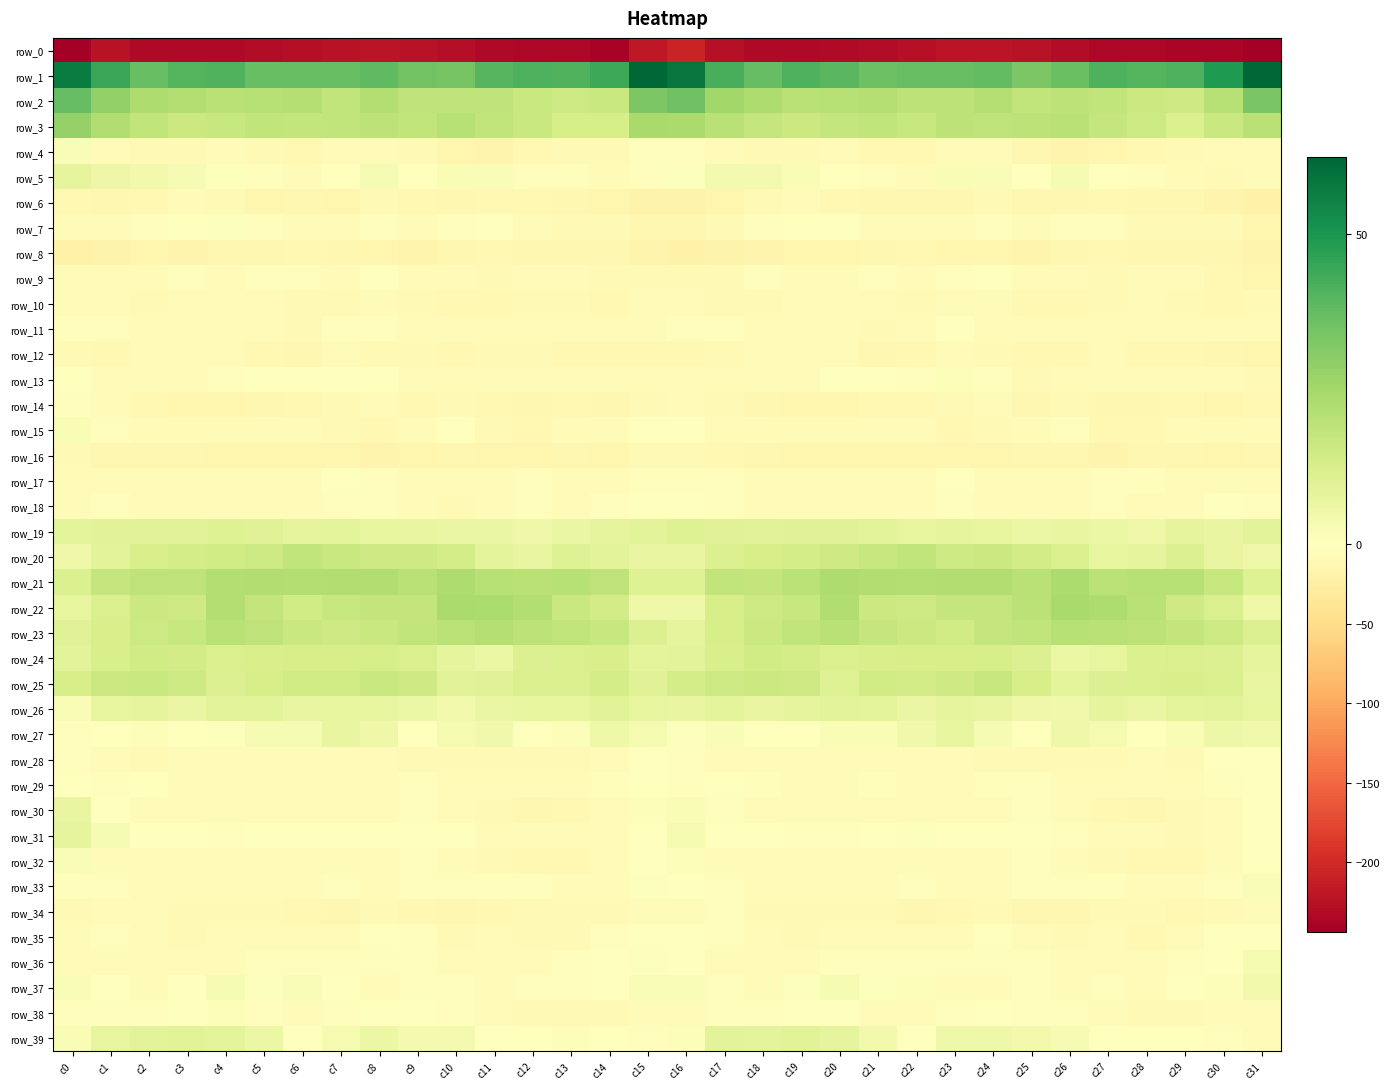

Reading left to right, what are all the values shown in this chart?

row_0: c0=-243.9	c1=-224.1	c2=-234.0	c3=-232.6	c4=-233.0	c5=-230.4	c6=-228.1	c7=-223.2	c8=-222.4	c9=-223.0	c10=-228.3	c11=-232.9	c12=-235.6	c13=-235.4	c14=-238.3	c15=-217.5	c16=-206.5	c17=-226.6	c18=-233.7	c19=-232.7	c20=-232.3	c21=-229.7	c22=-226.2	c23=-222.4	c24=-222.4	c25=-224.7	c26=-230.3	c27=-234.4	c28=-235.5	c29=-236.5	c30=-237.0	c31=-242.8
row_1: c0=57.0	c1=44.8	c2=36.9	c3=40.1	c4=40.8	c5=36.8	c6=36.7	c7=37.0	c8=38.2	c9=35.1	c10=34.0	c11=40.0	c12=41.3	c13=40.6	c14=44.4	c15=62.2	c16=58.8	c17=42.1	c18=37.5	c19=41.4	c20=39.3	c21=36.1	c22=36.9	c23=37.1	c24=37.9	c25=33.1	c26=36.2	c27=41.1	c28=40.4	c29=41.4	c30=48.9	c31=62.5
row_2: c0=37.4	c1=28.6	c2=22.6	c3=21.6	c4=20.1	c5=20.9	c6=21.1	c7=18.4	c8=21.7	c9=18.9	c10=18.8	c11=18.9	c12=16.4	c13=15.2	c14=16.3	c15=32.9	c16=35.6	c17=25.7	c18=22.7	c19=20.4	c20=20.6	c21=21.3	c22=19.3	c23=19.3	c24=21.4	c25=18.1	c26=19.2	c27=18.1	c28=15.7	c29=14.8	c30=20.7	c31=33.6
row_3: c0=27.9	c1=22.3	c2=18.4	c3=15.9	c4=16.7	c5=18.3	c6=17.8	c7=18.1	c8=19.3	c9=18.4	c10=21.0	c11=18.2	c12=16.5	c13=13.2	c14=12.9	c15=24.0	c16=23.5	c17=20.1	c18=17.4	c19=16.0	c20=17.6	c21=18.3	c22=17.0	c23=19.4	c24=18.6	c25=19.3	c26=20.3	c27=17.4	c28=15.6	c29=11.7	c30=16.1	c31=20.4
row_4: c0=1.5	c1=-4.1	c2=-7.7	c3=-8.9	c4=-6.3	c5=-8.5	c6=-10.8	c7=-6.9	c8=-7.0	c9=-9.1	c10=-14.5	c11=-15.6	c12=-11.0	c13=-8.8	c14=-8.1	c15=-1.9	c16=-3.2	c17=-6.7	c18=-8.4	c19=-8.0	c20=-6.1	c21=-10.2	c22=-9.7	c23=-6.2	c24=-7.2	c25=-11.5	c26=-15.9	c27=-13.9	c28=-9.6	c29=-9.0	c30=-7.4	c31=-5.8
row_5: c0=8.3	c1=5.5	c2=4.4	c3=2.7	c4=0.9	c5=-2.0	c6=-5.0	c7=0.2	c8=2.5	c9=0.0	c10=2.2	c11=1.5	c12=-2.4	c13=-3.8	c14=-6.5	c15=-3.4	c16=0.7	c17=3.4	c18=3.6	c19=2.1	c20=0.0	c21=-3.1	c22=-4.3	c23=2.3	c24=1.5	c25=-0.1	c26=2.9	c27=-0.3	c28=-3.1	c29=-4.6	c30=-8.3	c31=-7.3
row_6: c0=-11.2	c1=-11.8	c2=-10.4	c3=-6.4	c4=-8.2	c5=-13.6	c6=-12.1	c7=-13.4	c8=-8.5	c9=-11.4	c10=-13.0	c11=-10.7	c12=-10.5	c13=-12.7	c14=-13.5	c15=-17.5	c16=-17.6	c17=-13.8	c18=-9.3	c19=-5.7	c20=-10.9	c21=-12.9	c22=-12.8	c23=-12.1	c24=-8.5	c25=-13.0	c26=-12.4	c27=-10.0	c28=-11.8	c29=-12.7	c30=-15.9	c31=-19.8
row_7: c0=-5.3	c1=-6.0	c2=-3.5	c3=-1.6	c4=0.9	c5=-3.4	c6=-5.8	c7=-5.8	c8=-3.2	c9=-4.1	c10=-3.2	c11=-1.7	c12=-6.7	c13=-8.7	c14=-7.8	c15=-12.0	c16=-12.5	c17=-7.6	c18=-3.5	c19=0.3	c20=-0.6	c21=-4.7	c22=-6.5	c23=-4.8	c24=-2.9	c25=-4.7	c26=-2.2	c27=-2.9	c28=-8.4	c29=-8.3	c30=-8.6	c31=-14.2
row_8: c0=-19.2	c1=-17.4	c2=-15.1	c3=-15.7	c4=-13.1	c5=-12.8	c6=-10.8	c7=-12.8	c8=-14.0	c9=-15.4	c10=-13.1	c11=-11.0	c12=-12.7	c13=-12.9	c14=-12.8	c15=-16.6	c16=-20.6	c17=-18.0	c18=-16.3	c19=-14.0	c20=-13.4	c21=-11.9	c22=-11.3	c23=-13.4	c24=-13.9	c25=-15.9	c26=-11.7	c27=-11.4	c28=-13.0	c29=-12.9	c30=-12.8	c31=-16.1
row_9: c0=-6.6	c1=-7.4	c2=-3.9	c3=-3.7	c4=-4.4	c5=-3.7	c6=-3.3	c7=-4.8	c8=-1.0	c9=-4.6	c10=-5.1	c11=-7.7	c12=-6.5	c13=-4.2	c14=-8.3	c15=-9.4	c16=-8.4	c17=-7.8	c18=-3.6	c19=-3.9	c20=-4.6	c21=-2.9	c22=-4.6	c23=-3.6	c24=-1.2	c25=-6.2	c26=-5.1	c27=-8.2	c28=-4.8	c29=-5.2	c30=-10.6	c31=-13.5
row_10: c0=-6.3	c1=-7.2	c2=-7.8	c3=-7.4	c4=-5.8	c5=-6.5	c6=-7.9	c7=-8.0	c8=-4.5	c9=-8.8	c10=-10.3	c11=-9.7	c12=-7.8	c13=-8.5	c14=-9.6	c15=-5.8	c16=-5.1	c17=-7.8	c18=-8.3	c19=-6.5	c20=-6.0	c21=-6.8	c22=-8.8	c23=-6.2	c24=-5.4	c25=-10.4	c26=-9.9	c27=-9.1	c28=-7.5	c29=-9.1	c30=-10.1	c31=-7.8
row_11: c0=-3.6	c1=-2.6	c2=-5.7	c3=-6.4	c4=-4.0	c5=-7.4	c6=-8.6	c7=-2.1	c8=-3.3	c9=-5.1	c10=-6.4	c11=-6.7	c12=-5.2	c13=-4.6	c14=-4.1	c15=-4.2	c16=-2.3	c17=-3.1	c18=-7.2	c19=-4.8	c20=-4.9	c21=-8.7	c22=-6.5	c23=-1.2	c24=-4.9	c25=-5.0	c26=-7.3	c27=-5.6	c28=-5.4	c29=-4.0	c30=-5.5	c31=-5.9
row_12: c0=-8.2	c1=-10.0	c2=-6.1	c3=-3.8	c4=-4.8	c5=-9.8	c6=-12.2	c7=-7.5	c8=-7.9	c9=-9.2	c10=-10.1	c11=-7.6	c12=-8.2	c13=-10.7	c14=-11.0	c15=-11.4	c16=-10.4	c17=-9.1	c18=-4.1	c19=-4.3	c20=-6.0	c21=-11.6	c22=-11.2	c23=-6.6	c24=-8.5	c25=-9.6	c26=-9.9	c27=-6.7	c28=-9.6	c29=-10.9	c30=-11.9	c31=-13.4
row_13: c0=0.1	c1=-6.3	c2=-5.9	c3=-4.8	c4=-2.6	c5=-1.3	c6=-1.7	c7=0.1	c8=-0.4	c9=-6.9	c10=-5.6	c11=-5.1	c12=-7.3	c13=-5.9	c14=-5.7	c15=-5.7	c16=-4.7	c17=-6.8	c18=-4.6	c19=-4.8	c20=-1.8	c21=-1.3	c22=-2.2	c23=1.2	c24=-2.5	c25=-8.1	c26=-4.4	c27=-6.1	c28=-7.1	c29=-5.3	c30=-7.0	c31=-8.4
row_14: c0=-1.9	c1=-7.0	c2=-10.8	c3=-13.7	c4=-14.8	c5=-12.5	c6=-10.5	c7=-9.3	c8=-6.3	c9=-10.5	c10=-9.5	c11=-10.7	c12=-13.1	c13=-11.3	c14=-13.0	c15=-7.7	c16=-4.5	c17=-7.9	c18=-11.9	c19=-14.6	c20=-14.4	c21=-11.2	c22=-10.9	c23=-8.0	c24=-6.9	c25=-11.7	c26=-8.6	c27=-12.8	c28=-12.1	c29=-11.4	c30=-14.6	c31=-11.0
row_15: c0=2.1	c1=-3.6	c2=-5.1	c3=-6.9	c4=-5.8	c5=-5.7	c6=-3.8	c7=-8.9	c8=-10.1	c9=-6.9	c10=-1.9	c11=-7.7	c12=-11.1	c13=-6.6	c14=-4.4	c15=0.1	c16=-0.9	c17=-4.4	c18=-5.4	c19=-7.1	c20=-5.6	c21=-4.9	c22=-5.2	c23=-10.4	c24=-8.9	c25=-5.2	c26=-2.3	c27=-10.8	c28=-9.6	c29=-5.1	c30=-5.3	c31=-4.4
row_16: c0=-8.7	c1=-11.4	c2=-11.5	c3=-13.1	c4=-14.2	c5=-13.6	c6=-13.5	c7=-13.9	c8=-15.8	c9=-13.5	c10=-12.9	c11=-14.4	c12=-14.1	c13=-12.0	c14=-14.5	c15=-8.0	c16=-8.3	c17=-11.2	c18=-11.7	c19=-14.2	c20=-13.8	c21=-13.4	c22=-13.8	c23=-14.9	c24=-14.9	c25=-13.2	c26=-13.1	c27=-15.2	c28=-12.4	c29=-13.1	c30=-14.7	c31=-12.6
row_17: c0=-6.6	c1=-4.4	c2=-5.0	c3=-4.7	c4=-7.0	c5=-6.9	c6=-6.3	c7=-0.9	c8=-3.3	c9=-6.8	c10=-5.9	c11=-4.9	c12=-2.1	c13=-5.6	c14=-5.4	c15=-2.8	c16=-2.6	c17=-3.6	c18=-5.0	c19=-5.7	c20=-7.0	c21=-7.1	c22=-4.6	c23=-0.6	c24=-5.5	c25=-6.4	c26=-5.9	c27=-3.3	c28=-3.1	c29=-6.0	c30=-5.3	c31=-5.2
row_18: c0=-6.2	c1=-3.3	c2=-5.8	c3=-4.9	c4=-5.3	c5=-4.4	c6=-5.1	c7=-3.4	c8=-3.3	c9=-6.3	c10=-7.9	c11=-4.7	c12=-3.3	c13=-6.9	c14=-2.1	c15=-1.0	c16=-0.8	c17=-3.2	c18=-5.8	c19=-4.8	c20=-5.3	c21=-4.6	c22=-5.1	c23=-2.7	c24=-4.3	c25=-7.4	c26=-7.1	c27=-3.4	c28=-5.0	c29=-5.5	c30=-1.1	c31=-2.5
row_19: c0=8.3	c1=9.5	c2=9.6	c3=9.7	c4=10.5	c5=9.8	c6=8.1	c7=8.4	c8=7.5	c9=7.1	c10=6.5	c11=6.8	c12=5.2	c13=6.7	c14=7.8	c15=9.2	c16=10.4	c17=9.9	c18=9.7	c19=10.0	c20=10.1	c21=9.3	c22=7.7	c23=8.3	c24=7.6	c25=6.2	c26=6.9	c27=6.2	c28=5.1	c29=8.1	c30=7.3	c31=9.0
row_20: c0=5.1	c1=9.2	c2=12.6	c3=13.5	c4=14.5	c5=15.6	c6=18.5	c7=16.6	c8=15.0	c9=15.0	c10=13.6	c11=8.7	c12=7.3	c13=10.4	c14=9.3	c15=6.8	c16=7.1	c17=10.8	c18=13.1	c19=13.5	c20=14.8	c21=16.8	c22=18.3	c23=15.3	c24=15.7	c25=14.0	c26=12.1	c27=7.5	c28=8.1	c29=11.2	c30=7.2	c31=5.0
row_21: c0=11.6	c1=17.5	c2=18.9	c3=18.7	c4=21.7	c5=22.4	c6=21.8	c7=22.3	c8=22.4	c9=20.5	c10=22.8	c11=20.6	c12=20.3	c13=20.8	c14=19.0	c15=10.5	c16=10.4	c17=18.5	c18=18.1	c19=19.7	c20=22.7	c21=22.4	c22=21.6	c23=22.3	c24=22.2	c25=20.3	c26=23.0	c27=19.9	c28=20.8	c29=20.6	c30=17.0	c31=10.5
row_22: c0=7.4	c1=11.8	c2=15.6	c3=14.8	c4=21.6	c5=18.1	c6=14.6	c7=16.8	c8=17.9	c9=17.8	c10=23.5	c11=23.0	c12=21.8	c13=16.5	c14=13.8	c15=4.9	c16=4.9	c17=12.8	c18=15.2	c19=16.8	c20=22.2	c21=15.9	c22=15.2	c23=17.3	c24=17.5	c25=19.8	c26=24.0	c27=22.6	c28=20.4	c29=15.0	c30=12.0	c31=5.2
row_23: c0=9.8	c1=12.4	c2=15.5	c3=16.8	c4=20.3	c5=18.7	c6=16.2	c7=14.8	c8=16.3	c9=18.1	c10=19.6	c11=21.1	c12=19.2	c13=18.5	c14=16.8	c15=11.1	c16=8.0	c17=12.9	c18=15.9	c19=18.1	c20=20.4	c21=17.4	c22=15.6	c23=14.6	c24=17.4	c25=18.4	c26=20.5	c27=20.1	c28=19.3	c29=18.0	c30=15.4	c31=10.8
row_24: c0=8.9	c1=12.3	c2=14.5	c3=14.0	c4=11.9	c5=12.2	c6=13.2	c7=12.9	c8=13.1	c9=12.1	c10=7.9	c11=6.2	c12=10.8	c13=11.8	c14=12.2	c15=8.5	c16=9.2	c17=12.4	c18=14.5	c19=13.4	c20=11.3	c21=12.6	c22=13.2	c23=12.9	c24=13.2	c25=11.0	c26=6.3	c27=7.7	c28=11.5	c29=12.0	c30=10.8	c31=7.9
row_25: c0=12.9	c1=15.7	c2=16.2	c3=15.6	c4=11.1	c5=13.0	c6=14.4	c7=14.2	c8=16.4	c9=15.0	c10=9.5	c11=9.9	c12=12.0	c13=11.9	c14=13.6	c15=9.8	c16=13.5	c17=15.3	c18=15.9	c19=14.7	c20=10.5	c21=14.2	c22=13.8	c23=15.0	c24=16.7	c25=13.0	c26=8.8	c27=11.2	c28=11.8	c29=12.7	c30=11.8	c31=7.1
row_26: c0=2.0	c1=7.3	c2=8.2	c3=6.7	c4=9.0	c5=9.1	c6=6.8	c7=7.6	c8=7.4	c9=6.0	c10=3.9	c11=6.5	c12=7.4	c13=7.4	c14=9.6	c15=7.6	c16=7.1	c17=8.6	c18=6.9	c19=8.0	c20=9.2	c21=8.4	c22=6.4	c23=7.8	c24=7.0	c25=4.9	c26=4.5	c27=8.1	c28=6.7	c29=8.6	c30=8.9	c31=7.5
row_27: c0=-3.6	c1=0.4	c2=1.1	c3=-0.2	c4=0.8	c5=2.8	c6=2.7	c7=7.2	c8=5.2	c9=0.1	c10=3.2	c11=4.5	c12=0.5	c13=1.1	c14=5.1	c15=3.1	c16=0.6	c17=1.5	c18=0.4	c19=-0.3	c20=2.0	c21=2.4	c22=4.5	c23=7.4	c24=2.9	c25=0.2	c26=4.9	c27=3.1	c28=0.2	c29=2.3	c30=5.8	c31=4.7
row_28: c0=-2.8	c1=-4.7	c2=-7.7	c3=-4.2	c4=-5.2	c5=-4.6	c6=-4.1	c7=-4.8	c8=-6.9	c9=-8.9	c10=-8.2	c11=-8.6	c12=-7.8	c13=-8.3	c14=-3.9	c15=-1.0	c16=-3.2	c17=-6.2	c18=-6.8	c19=-4.0	c20=-5.4	c21=-4.1	c22=-4.2	c23=-4.8	c24=-8.7	c25=-8.5	c26=-8.5	c27=-8.3	c28=-7.6	c29=-7.9	c30=-0.9	c31=0.1
row_29: c0=0.2	c1=-2.2	c2=-0.6	c3=-6.0	c4=-6.8	c5=-4.1	c6=-4.2	c7=-5.5	c8=-4.6	c9=-2.3	c10=-5.0	c11=-7.0	c12=-7.0	c13=-5.3	c14=-2.5	c15=-0.2	c16=-2.0	c17=-1.2	c18=-2.5	c19=-6.8	c20=-5.9	c21=-3.8	c22=-4.6	c23=-5.9	c24=-3.5	c25=-2.9	c26=-6.2	c27=-7.4	c28=-6.5	c29=-4.3	c30=-2.0	c31=-1.1
row_30: c0=7.0	c1=-0.9	c2=-5.1	c3=-6.6	c4=-5.6	c5=-5.3	c6=-6.0	c7=-5.3	c8=-5.0	c9=-3.6	c10=-5.2	c11=-9.2	c12=-11.7	c13=-10.3	c14=-6.4	c15=1.4	c16=2.3	c17=-3.0	c18=-5.7	c19=-6.5	c20=-5.0	c21=-5.9	c22=-5.8	c23=-5.2	c24=-4.7	c25=-3.6	c26=-7.0	c27=-10.3	c28=-12.2	c29=-8.5	c30=-5.1	c31=-1.2
row_31: c0=8.0	c1=2.5	c2=-1.4	c3=-0.8	c4=-3.1	c5=-1.0	c6=0.4	c7=-0.6	c8=-1.9	c9=-0.6	c10=-1.8	c11=-5.5	c12=-5.5	c13=-7.6	c14=-7.6	c15=-1.7	c16=3.0	c17=0.5	c18=-0.7	c19=-2.1	c20=-2.4	c21=-0.5	c22=0.5	c23=-1.3	c24=-1.8	c25=-0.4	c26=-3.5	c27=-5.7	c28=-6.2	c29=-7.8	c30=-5.9	c31=-1.8
row_32: c0=1.9	c1=-4.4	c2=-7.4	c3=-5.4	c4=-5.7	c5=-6.6	c6=-6.8	c7=-4.2	c8=-5.2	c9=-2.9	c10=-6.1	c11=-7.6	c12=-10.0	c13=-11.0	c14=-6.4	c15=-0.5	c16=1.0	c17=-5.6	c18=-6.3	c19=-5.8	c20=-5.4	c21=-7.5	c22=-5.3	c23=-4.5	c24=-4.6	c25=-3.5	c26=-7.3	c27=-7.8	c28=-11.2	c29=-9.5	c30=-3.8	c31=0.1
row_33: c0=-3.0	c1=-3.3	c2=-4.9	c3=-4.8	c4=-4.4	c5=-5.1	c6=-4.2	c7=-3.8	c8=-4.5	c9=-3.4	c10=-2.4	c11=-3.0	c12=-3.0	c13=-6.8	c14=-5.7	c15=0.6	c16=0.2	c17=-2.8	c18=-5.1	c19=-4.2	c20=-4.8	c21=-5.0	c22=-3.8	c23=-4.0	c24=-4.5	c25=-3.1	c26=-2.3	c27=-2.7	c28=-4.2	c29=-7.5	c30=-2.4	c31=1.9
row_34: c0=-9.1	c1=-4.5	c2=-6.1	c3=-9.1	c4=-8.7	c5=-8.6	c6=-11.0	c7=-11.6	c8=-8.8	c9=-9.8	c10=-12.6	c11=-10.1	c12=-8.4	c13=-9.1	c14=-9.2	c15=-6.4	c16=-4.1	c17=-3.0	c18=-8.2	c19=-8.5	c20=-9.0	c21=-9.1	c22=-11.7	c23=-10.6	c24=-8.6	c25=-11.6	c26=-11.6	c27=-9.4	c28=-8.4	c29=-9.8	c30=-7.8	c31=-5.8
row_35: c0=-4.5	c1=-3.8	c2=-4.3	c3=-7.6	c4=-7.4	c5=-5.2	c6=-5.4	c7=-5.5	c8=-1.9	c9=-2.6	c10=-7.8	c11=-6.9	c12=-8.6	c13=-9.4	c14=-3.3	c15=-1.3	c16=-1.6	c17=-2.4	c18=-5.9	c19=-8.0	c20=-6.5	c21=-5.2	c22=-5.5	c23=-4.9	c24=-1.0	c25=-4.8	c26=-8.0	c27=-6.7	c28=-10.2	c29=-7.3	c30=-1.5	c31=-0.4
row_36: c0=-5.6	c1=-5.9	c2=-5.7	c3=-4.2	c4=-4.2	c5=-3.8	c6=-3.3	c7=-2.6	c8=-2.5	c9=-3.2	c10=-5.7	c11=-5.9	c12=-5.7	c13=-3.7	c14=-1.2	c15=0.9	c16=-1.4	c17=-5.1	c18=-5.2	c19=-4.3	c20=-3.7	c21=-3.8	c22=-3.1	c23=-2.5	c24=-2.4	c25=-3.8	c26=-6.2	c27=-5.7	c28=-5.5	c29=-2.4	c30=-0.2	c31=3.0
row_37: c0=1.5	c1=-1.7	c2=-5.5	c3=-1.1	c4=2.6	c5=0.9	c6=1.6	c7=-1.8	c8=-5.5	c9=-3.5	c10=-3.7	c11=-4.5	c12=-3.0	c13=-2.7	c14=0.4	c15=1.6	c16=1.6	c17=-3.6	c18=-4.5	c19=0.8	c20=2.9	c21=0.6	c22=1.2	c23=-4.1	c24=-4.8	c25=-2.7	c26=-4.9	c27=-3.2	c28=-4.1	c29=-0.9	c30=1.5	c31=4.2
row_38: c0=-2.2	c1=-2.1	c2=-3.5	c3=-1.3	c4=1.4	c5=-3.7	c6=-5.4	c7=-3.7	c8=0.5	c9=-1.8	c10=-2.6	c11=-6.0	c12=-8.1	c13=-8.7	c14=-7.7	c15=-3.8	c16=-3.8	c17=-2.6	c18=-3.4	c19=0.2	c20=0.2	c21=-4.8	c22=-5.2	c23=-2.0	c24=0.2	c25=-2.2	c26=-3.5	c27=-7.4	c28=-8.4	c29=-8.7	c30=-5.9	c31=-3.9
row_39: c0=2.4	c1=7.8	c2=9.1	c3=9.3	c4=8.5	c5=6.1	c6=0.4	c7=3.1	c8=6.2	c9=3.9	c10=3.6	c11=-0.3	c12=-1.6	c13=1.0	c14=-1.1	c15=-2.6	c16=1.1	c17=9.1	c18=8.8	c19=9.4	c20=7.9	c21=4.1	c22=0.1	c23=5.3	c24=5.1	c25=4.0	c26=2.7	c27=-1.9	c28=-0.1	c29=0.5	c30=-2.4	c31=-5.5